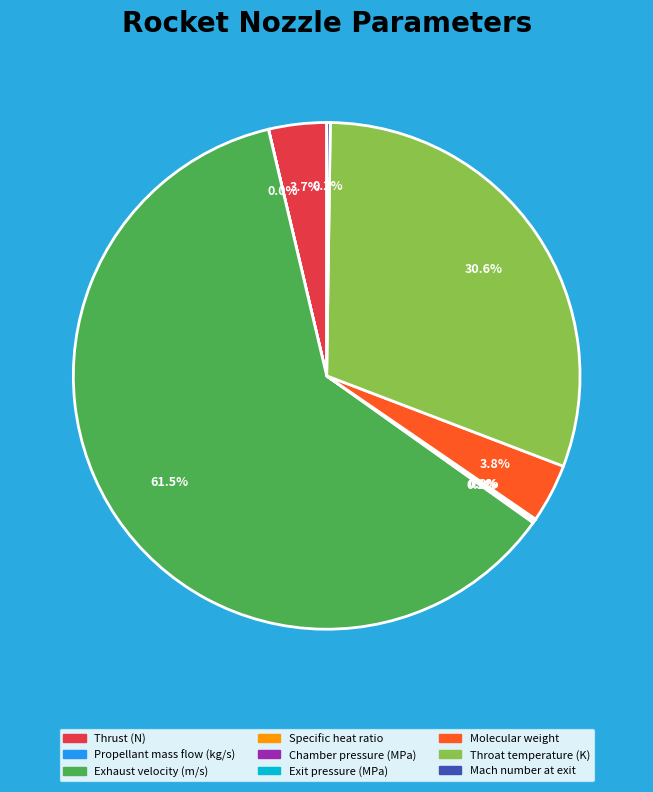

What percentage is NOT represented by Throat temperature (K)?

69.4%